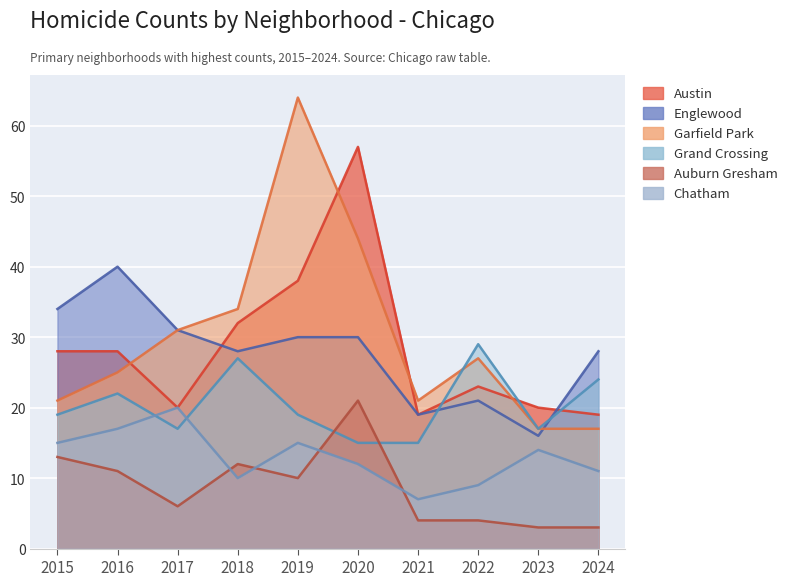

What are all the series names shown in the legend?

Austin, Englewood, Garfield Park, Grand Crossing, Auburn Gresham, Chatham